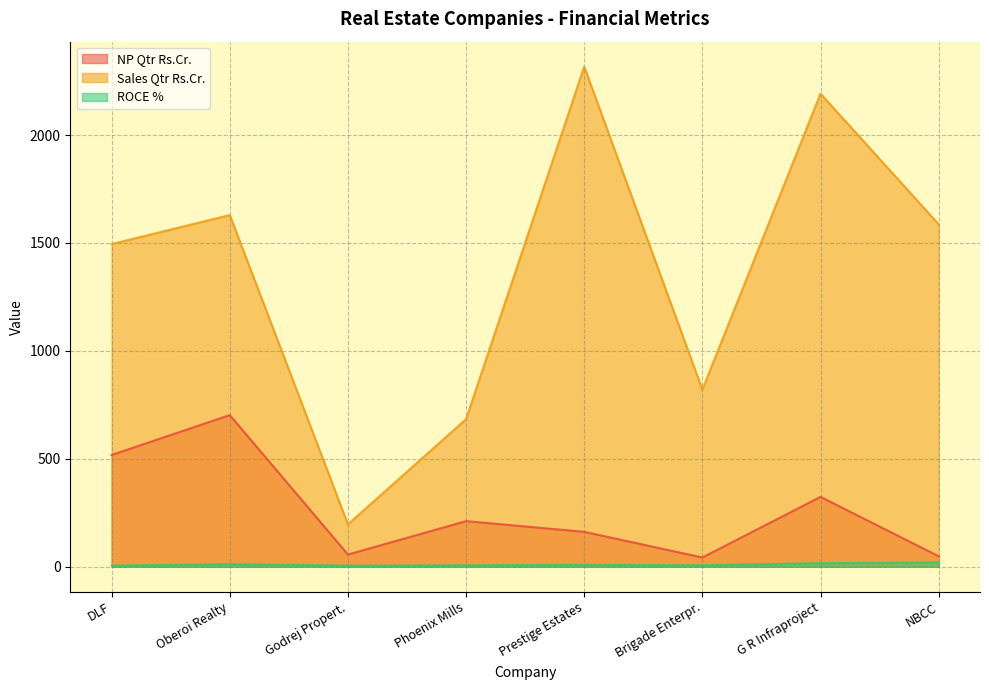

What is the sum of the ROCE % values at Phoenix Mills and Prestige Estates?

14.8